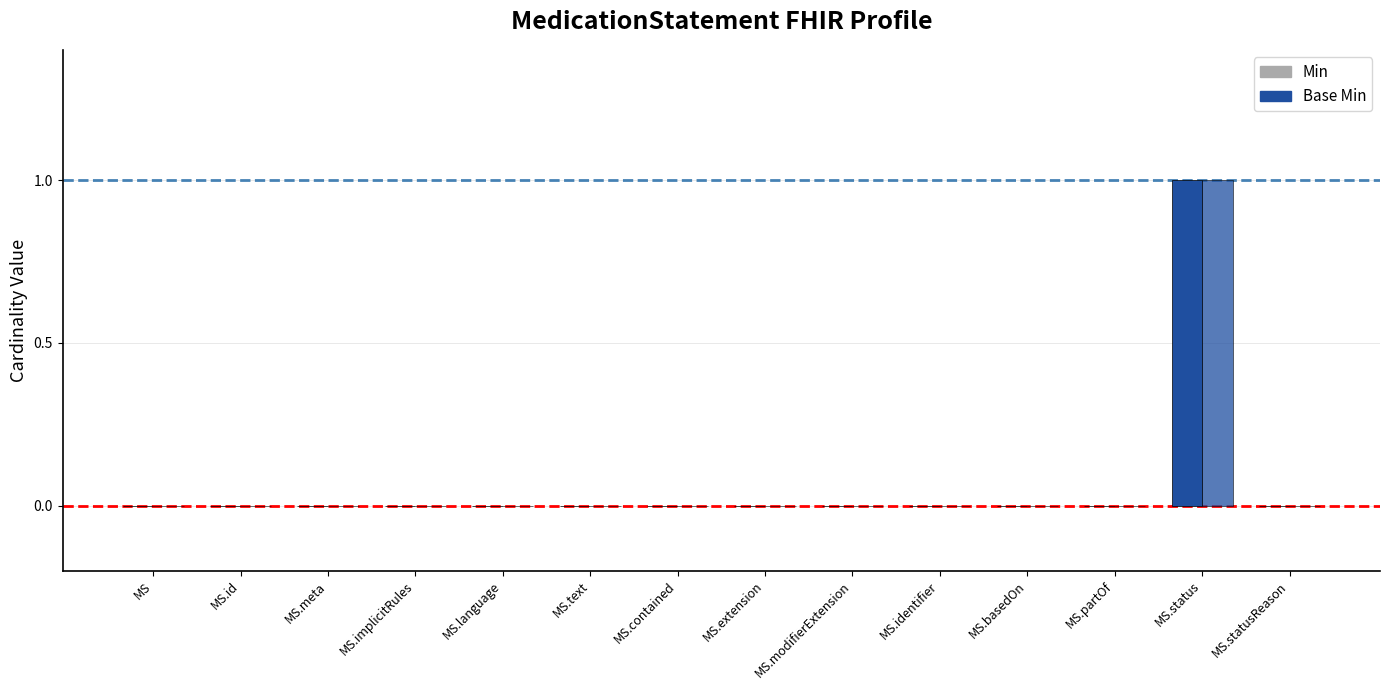

What is the sum of all Min values?

1